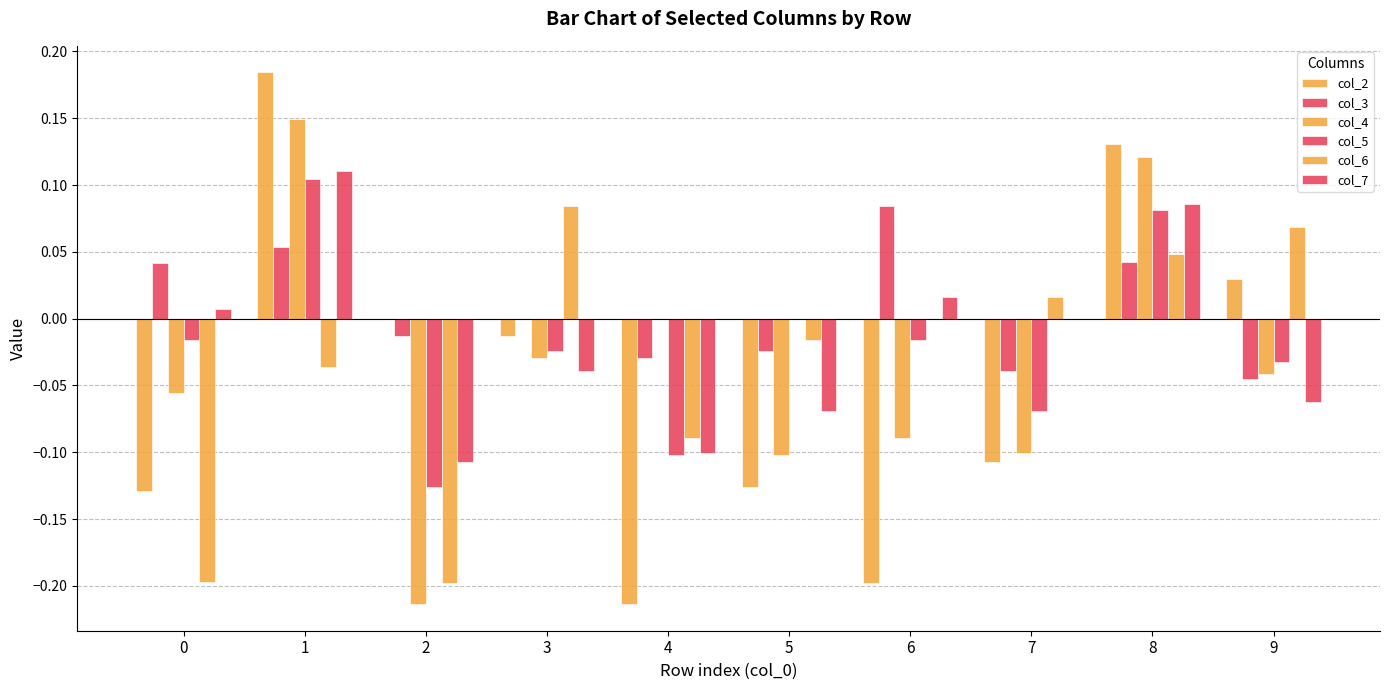

Is the value of col_3 at 3 greater than the value of col_7 at 5?

Yes